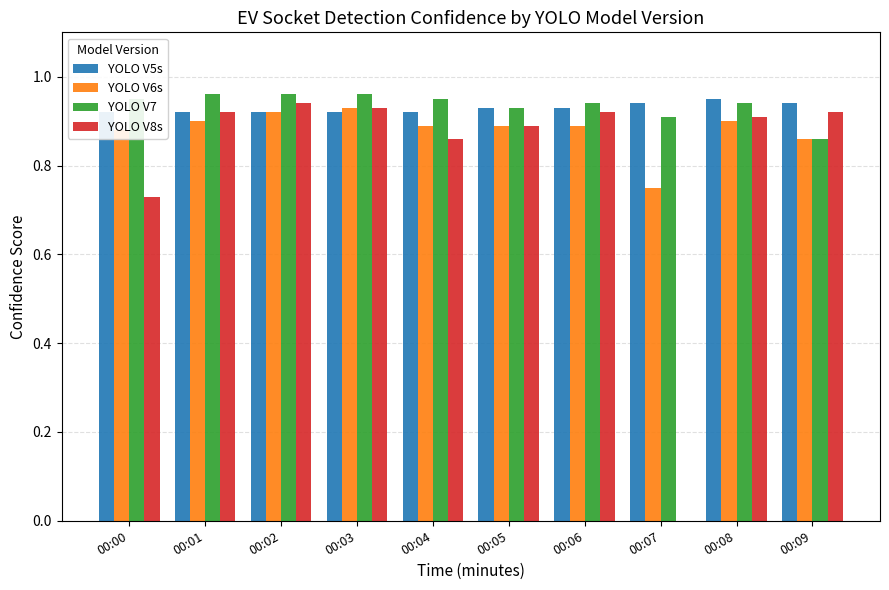

Reading left to right, list all the values displayed in this chart.

YOLO V5s: 00:00=0.9	00:01=0.9	00:02=0.9	00:03=0.9	00:04=0.9	00:05=0.9	00:06=0.9	00:07=0.9	00:08=0.9	00:09=0.9
YOLO V6s: 00:00=0.9	00:01=0.9	00:02=0.9	00:03=0.9	00:04=0.9	00:05=0.9	00:06=0.9	00:07=0.8	00:08=0.9	00:09=0.9
YOLO V7: 00:00=0.9	00:01=1.0	00:02=1.0	00:03=1.0	00:04=0.9	00:05=0.9	00:06=0.9	00:07=0.9	00:08=0.9	00:09=0.9
YOLO V8s: 00:00=0.7	00:01=0.9	00:02=0.9	00:03=0.9	00:04=0.9	00:05=0.9	00:06=0.9	00:07=0.0	00:08=0.9	00:09=0.9